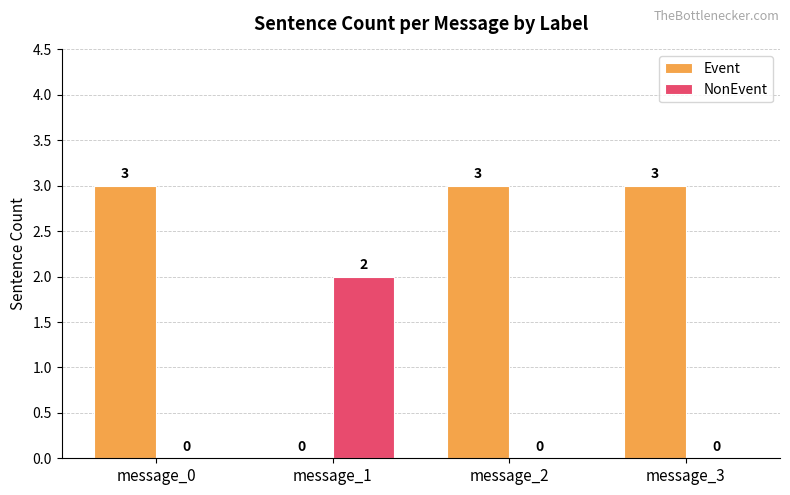

True or false: NonEvent has a value of -1 at message_2.

False